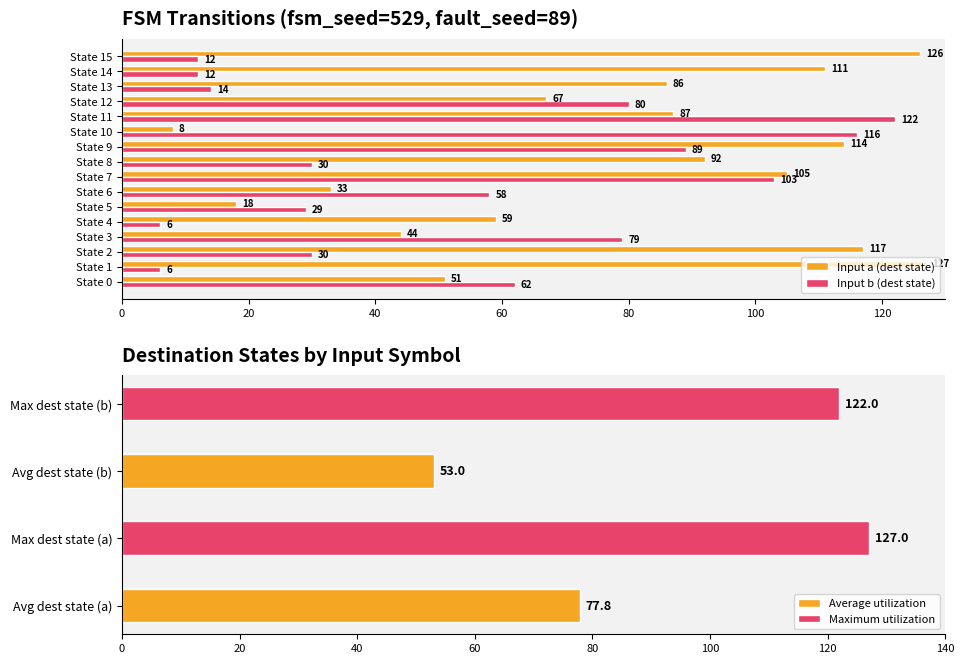

What is the difference between the maximum and minimum values in the Input b (dest state) series?

116